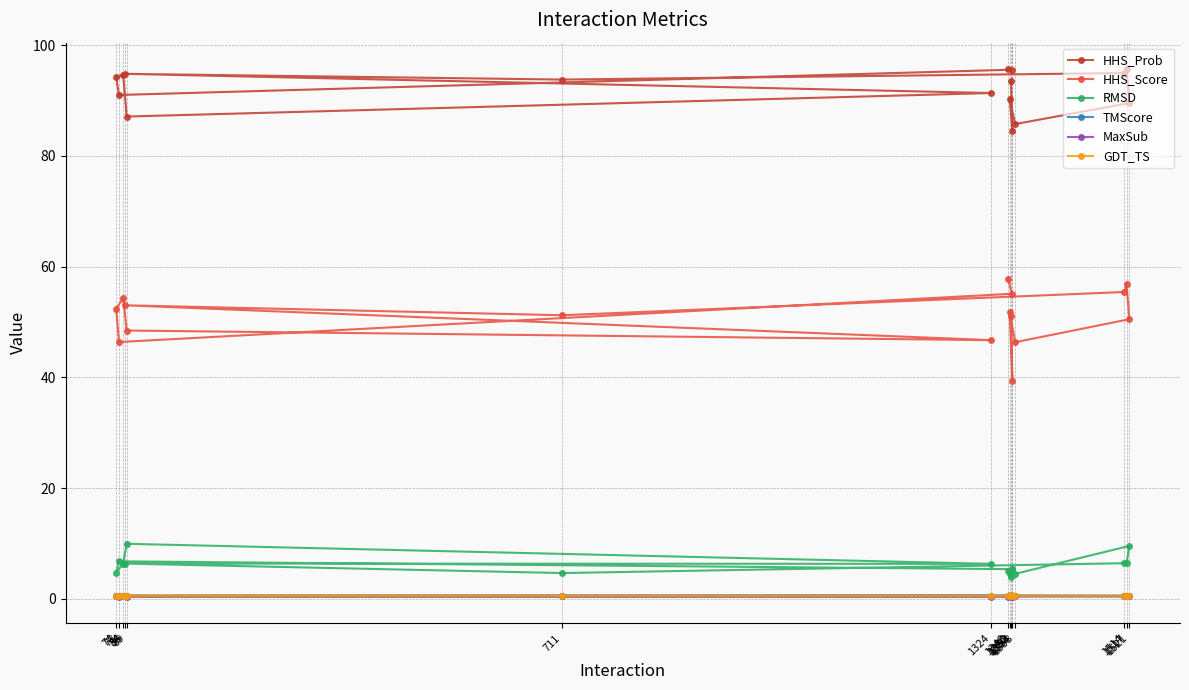

What position from the right is 89?

11